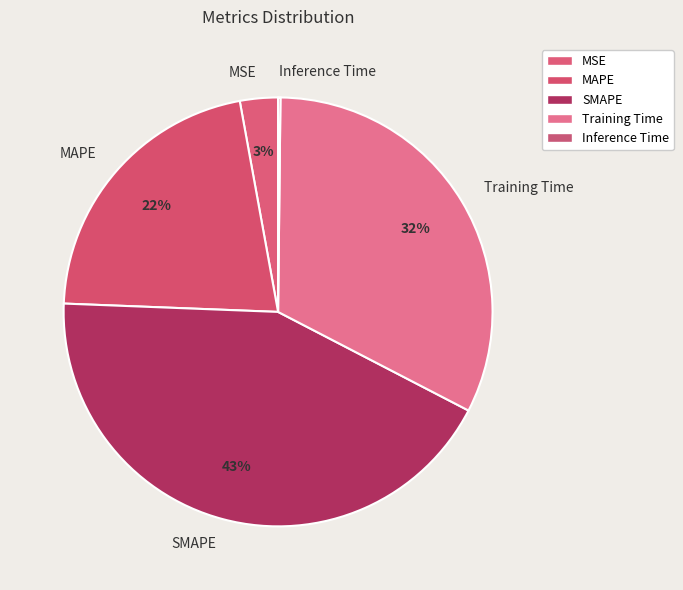

Which has a higher value, MSE or SMAPE?

SMAPE